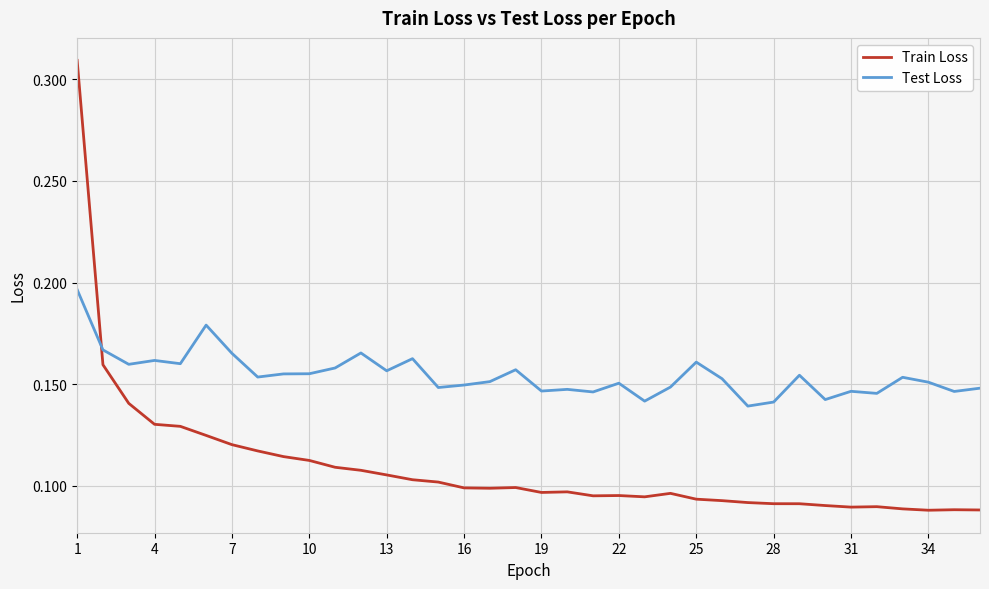

Rank the series by their average value, from highest to lowest.

Test Loss, Train Loss